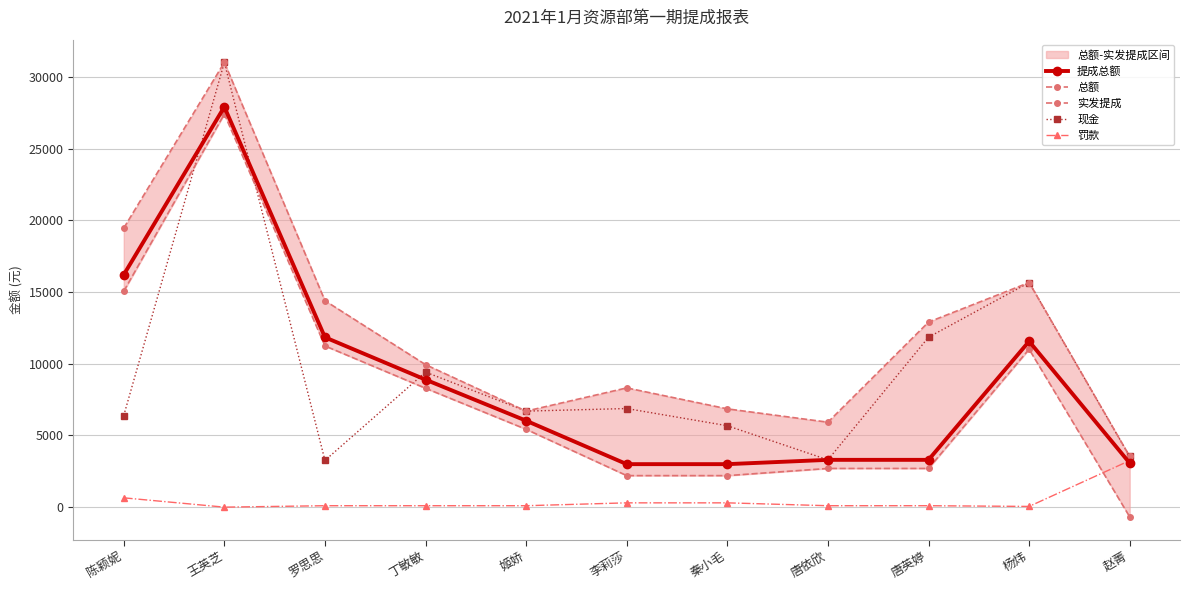

Is it true that 总额 equals 3534 at 赵菁?

True